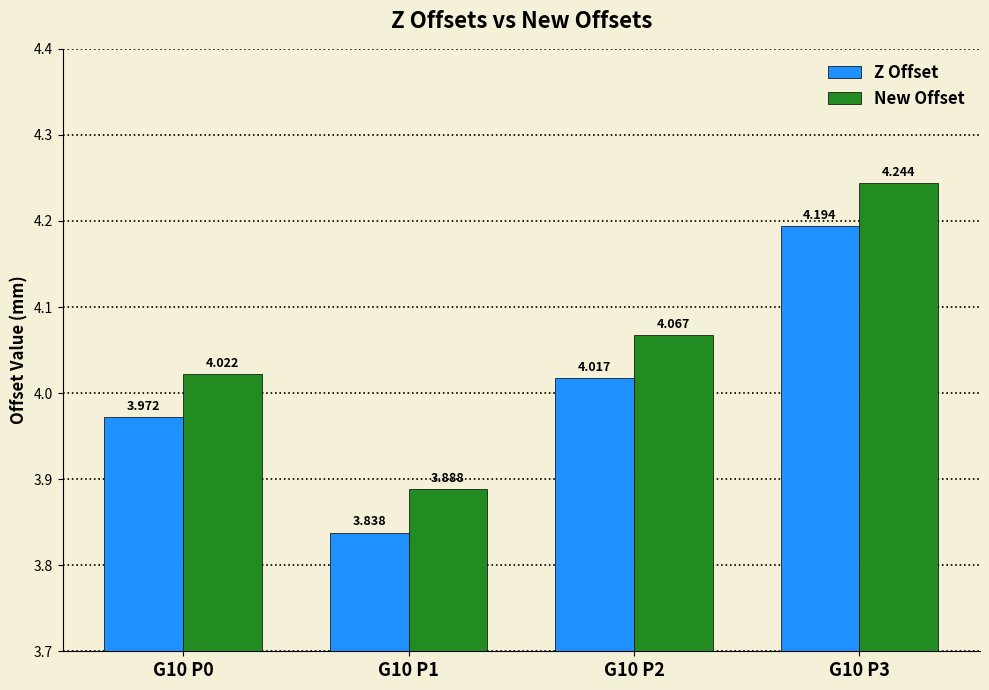

Which series has the largest total across all categories?

New Offset